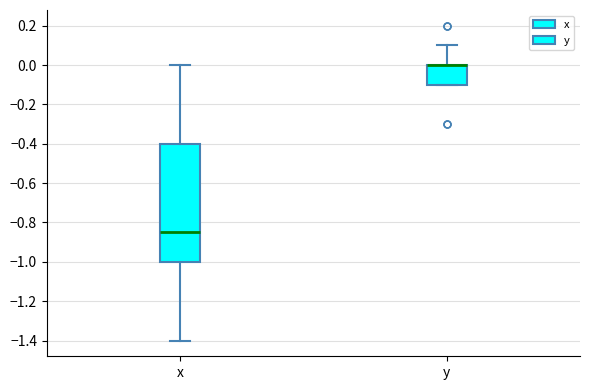

Reading left to right, read every box against the y-axis: the position of its median line, the range the box covers, and the ends of its whiskers. The values are not printed on the chart, so give them approximately, as read against the axis.

x: median -0.84, box -1.00 to -0.40, whiskers -1.40 to 0.00
y: median 0.00 (drawn on the box's upper edge), box -0.10 to 0.00, whiskers -0.10 to 0.10